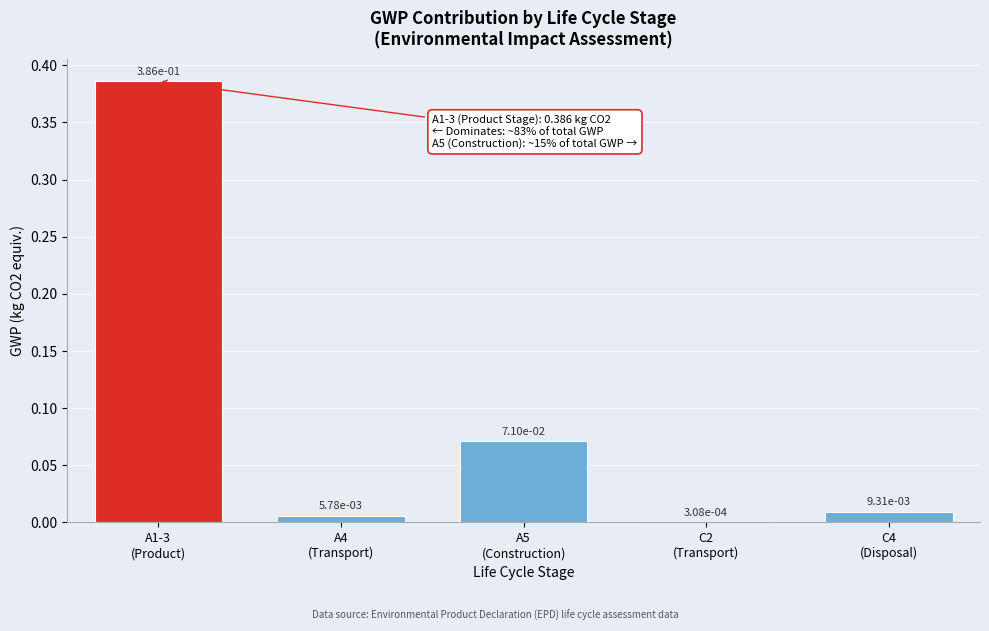

What is the sum of all values?

0.5